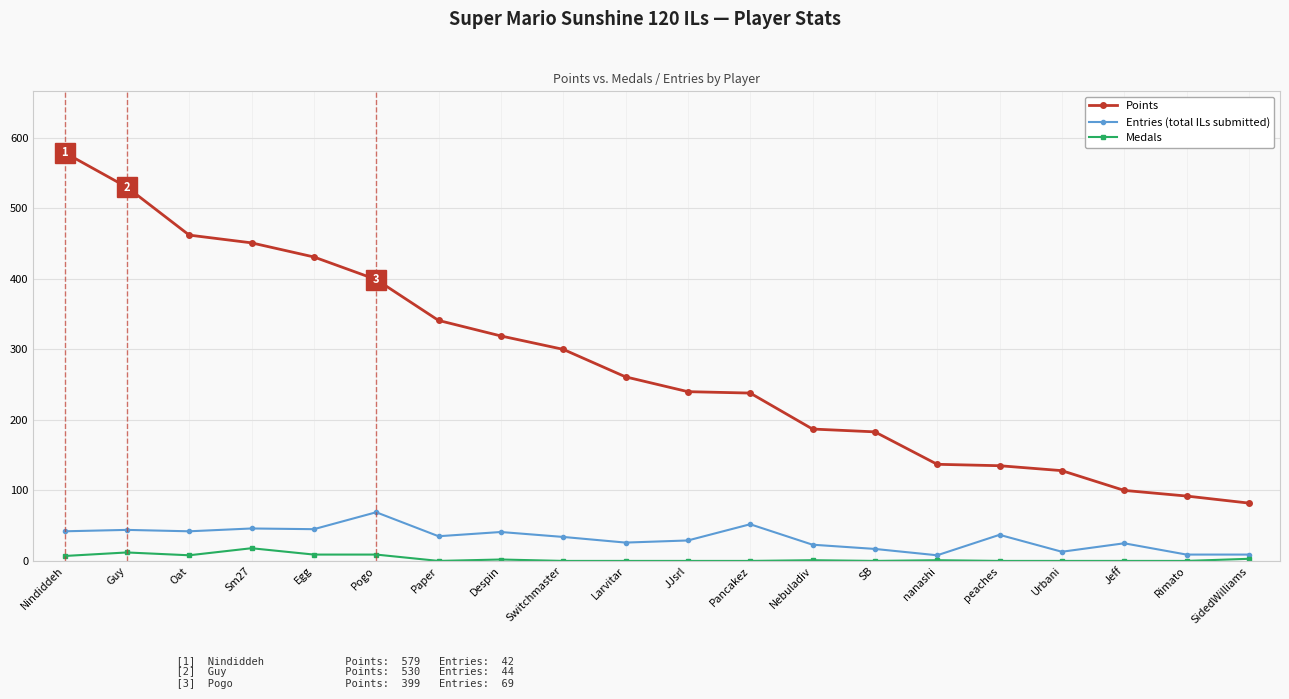

At which category is the sum across all series the highest?

Nindiddeh